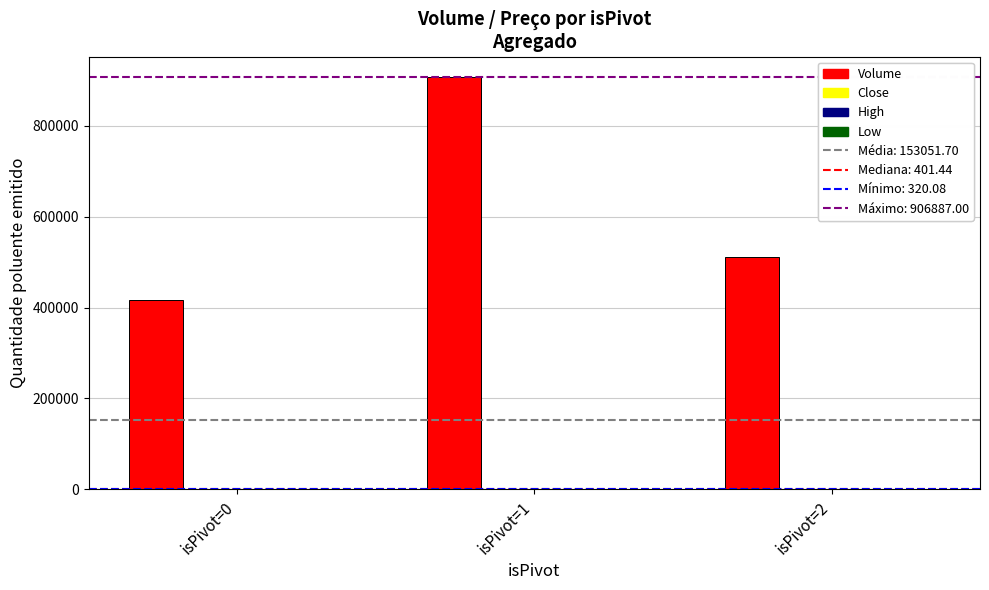

What is the total value across all series at isPivot=2?

511356.4